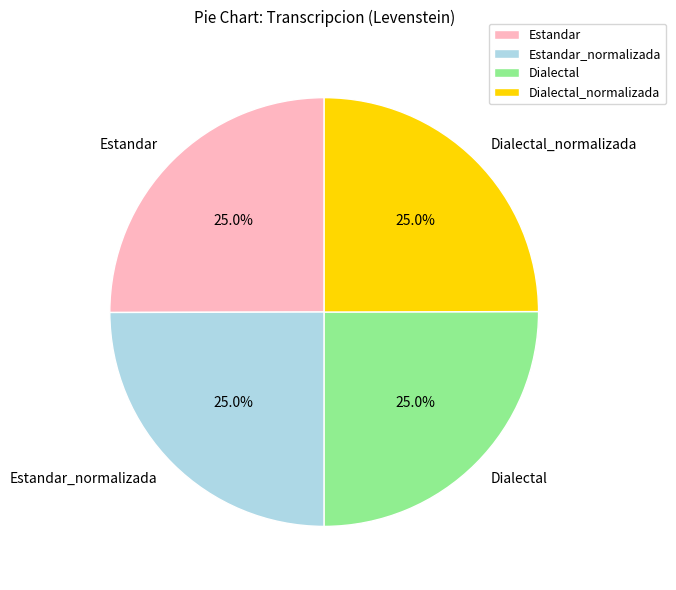

The Estandar_normalizada slice represents 20% of the pie. True or false?

False